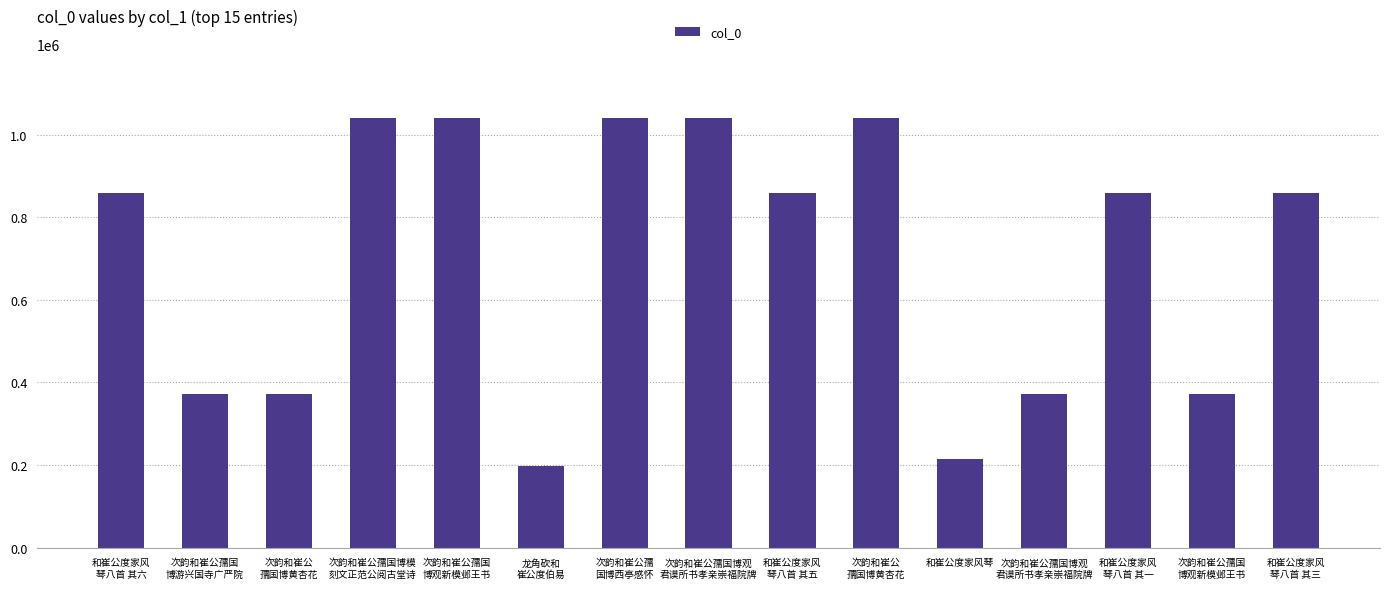

List the labels in order of value, largest first.

次韵和崔公
孺国博黄杏花, 次韵和崔公孺
国博西亭感怀, 次韵和崔公孺国博模
刻文正范公阅古堂诗, 次韵和崔公孺国
博观新模邺王书, 次韵和崔公孺国博观
君谟所书孝亲崇福院牌, 和崔公度家风
琴八首 其一, 和崔公度家风
琴八首 其三, 和崔公度家风
琴八首 其五, 和崔公度家风
琴八首 其六, 次韵和崔公孺国
博游兴国寺广严院, 次韵和崔公
孺国博黄杏花, 次韵和崔公孺国
博观新模邺王书, 次韵和崔公孺国博观
君谟所书孝亲崇福院牌, 和崔公度家风琴, 龙角砍和
崔公度伯易